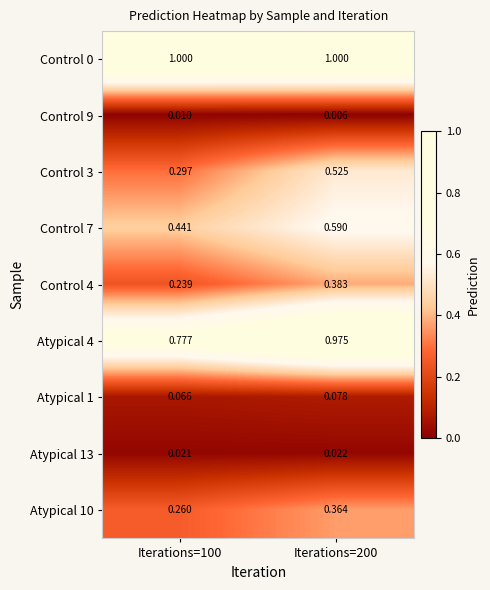

Is the value of Atypical 13 at Iterations=100 greater than the value of Control 3 at Iterations=200?

No